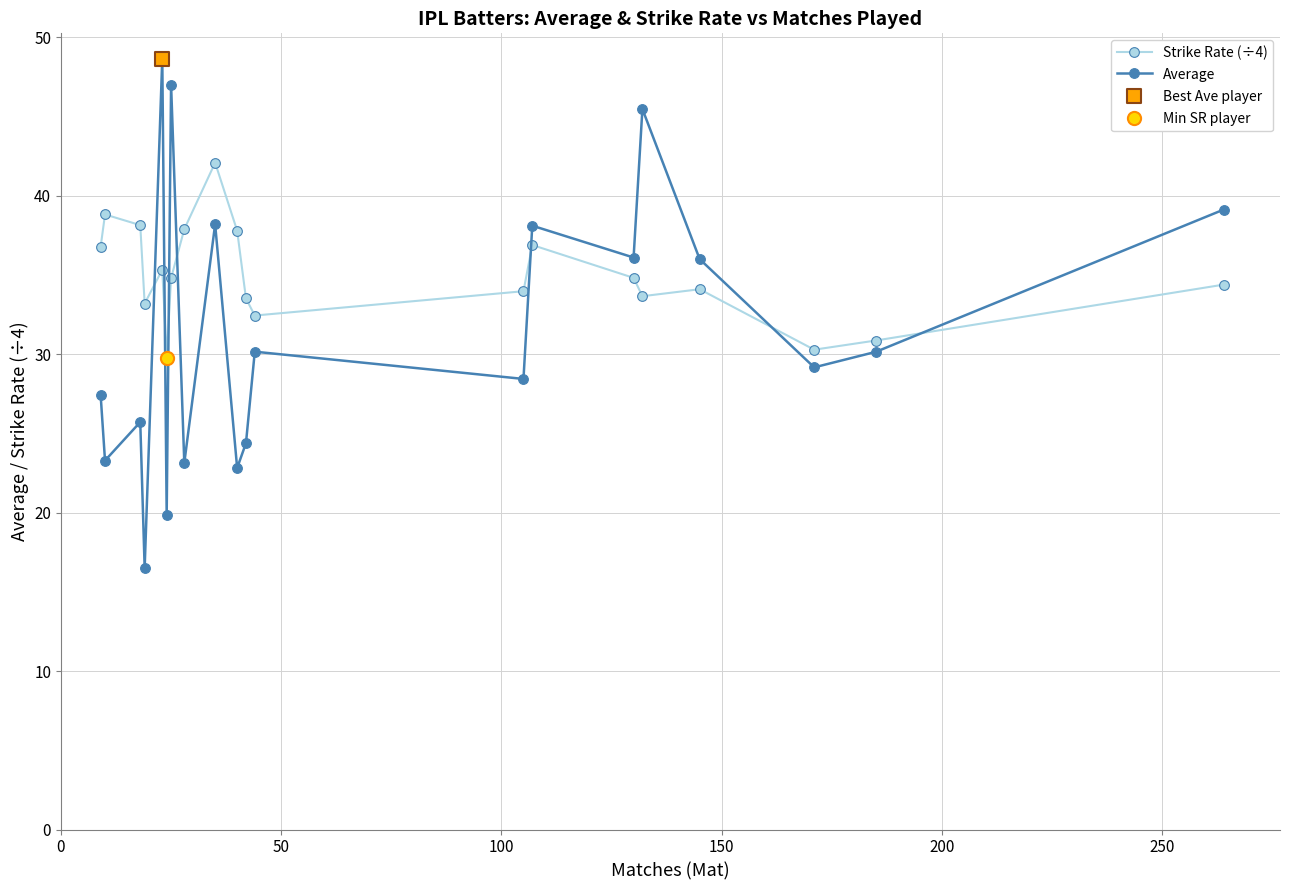

At how many categories does at least one series exceed 21?

20